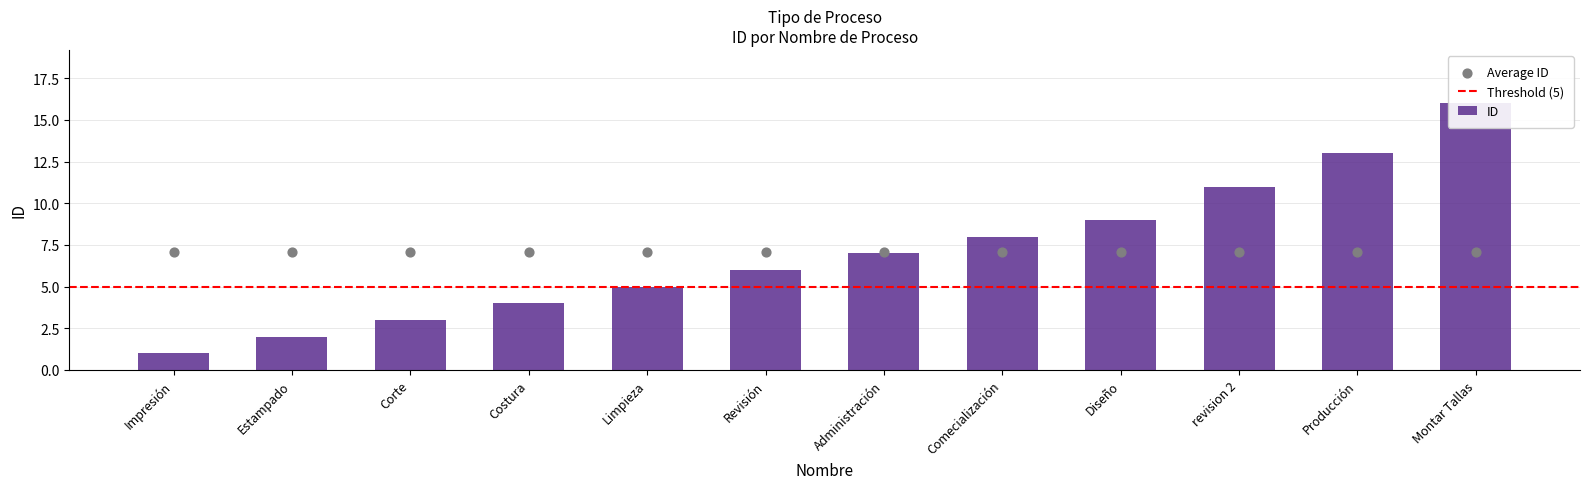

What is the ratio of the value at Revisión to the value at Impresión?

6.0